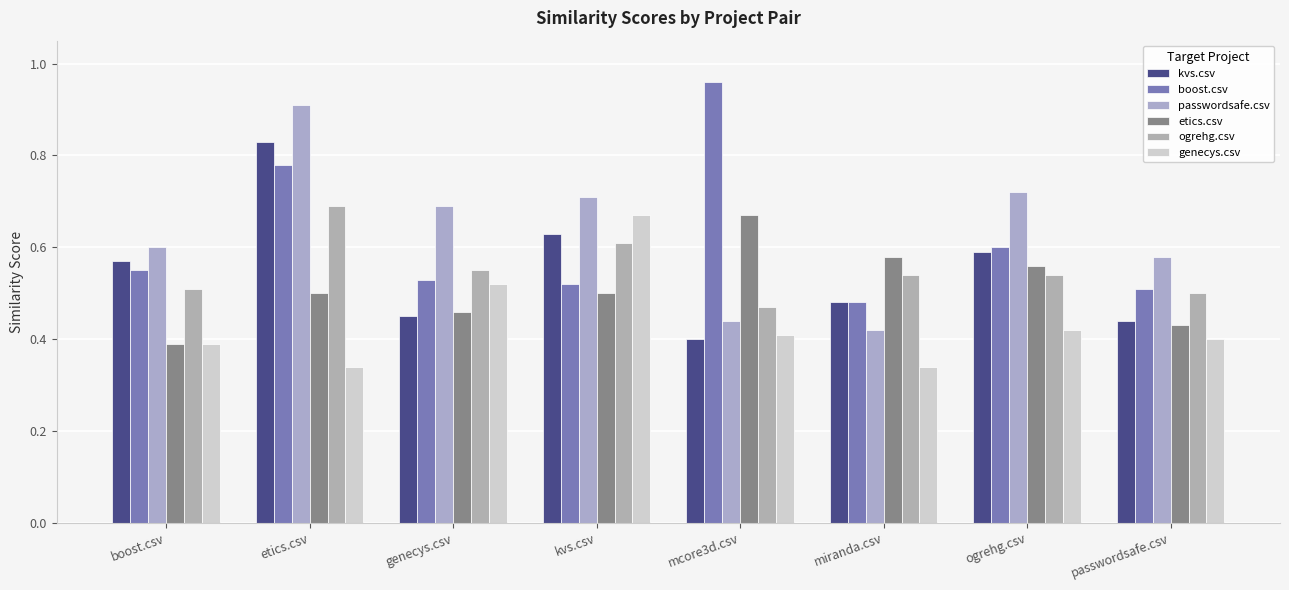

What is the value of the passwordsafe.csv bar at the 1st from the left?

0.6